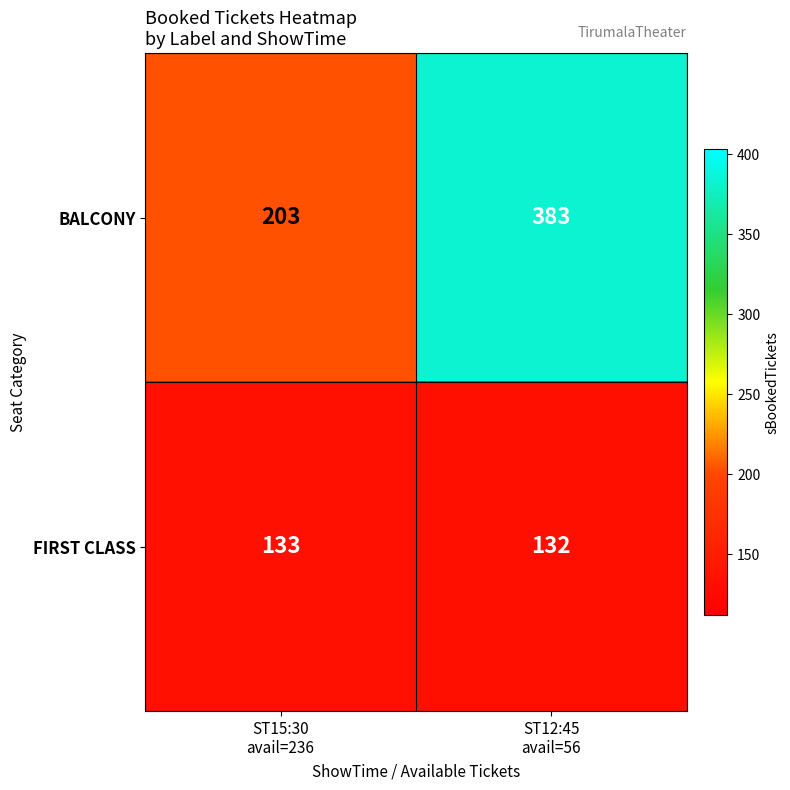

What is the greatest value displayed?

383